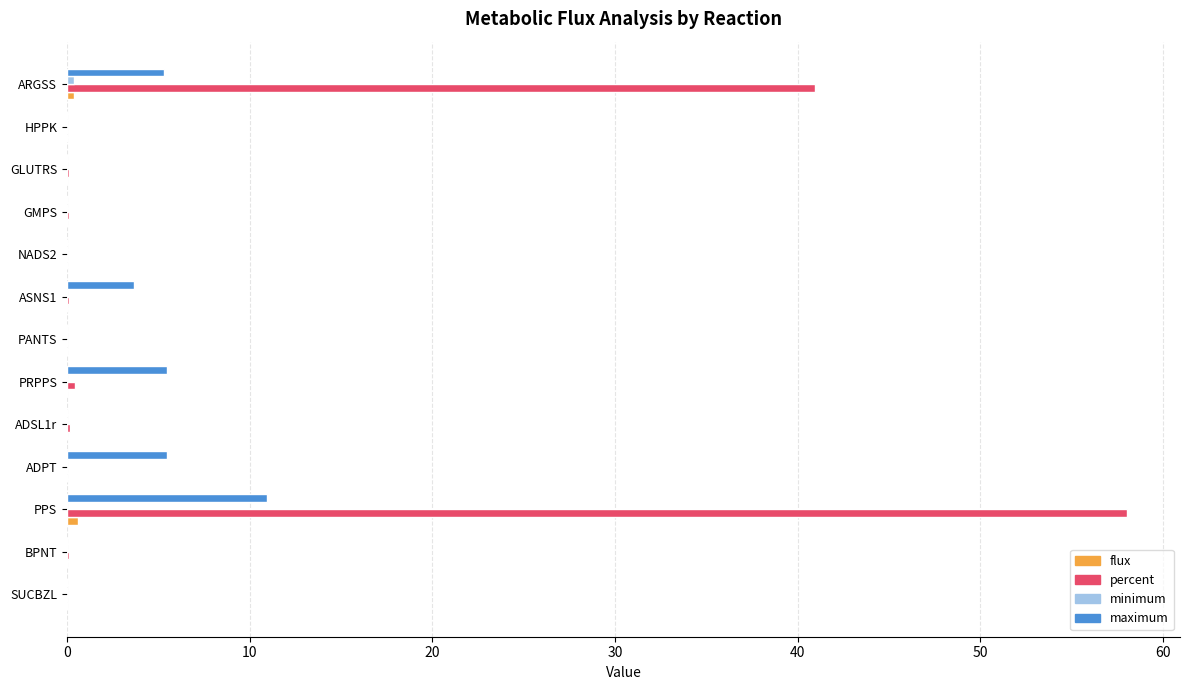

The value of maximum at PPS is 15.3. True or false?

False